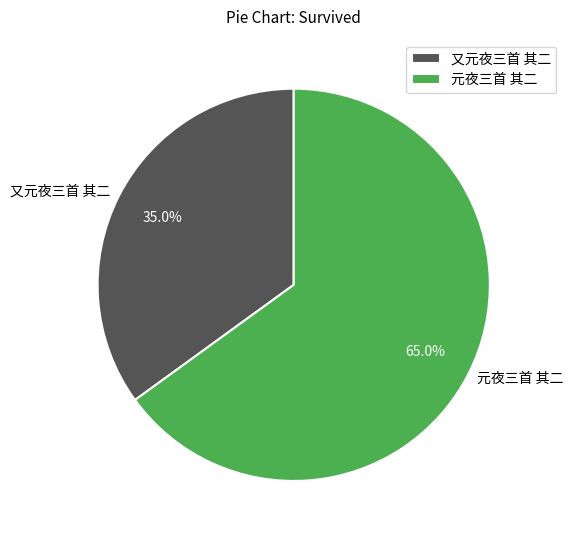

Is 元夜三首 其二 the majority of the pie?

Yes